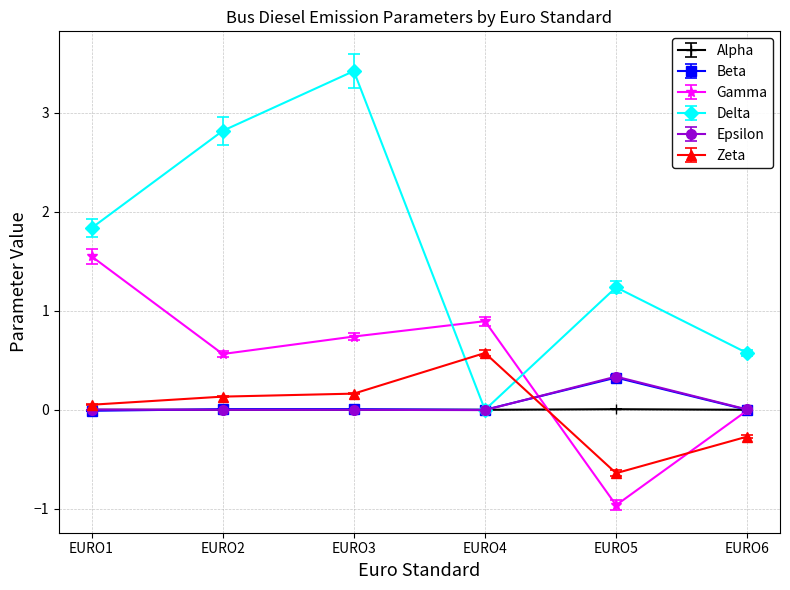

What is the maximum value for Epsilon?

0.3